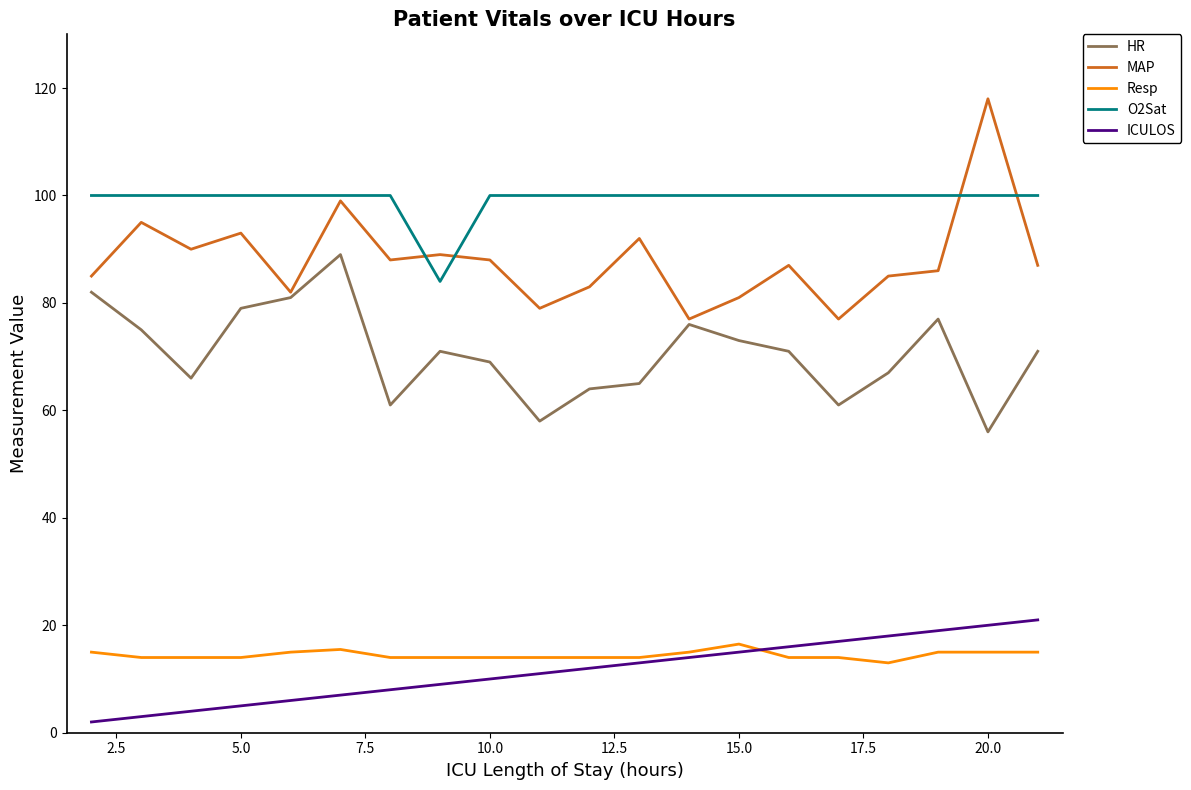

Rank the series by their maximum value, from highest to lowest.

MAP, O2Sat, HR, ICULOS, Resp